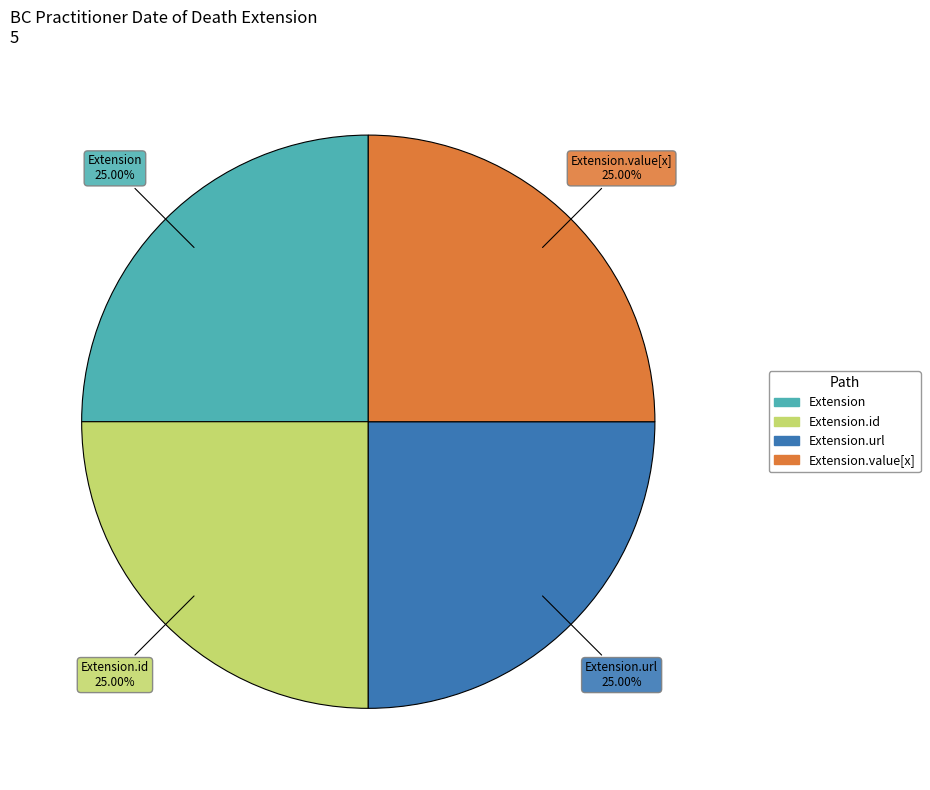

Is there any slice that represents more than half of the pie?

No